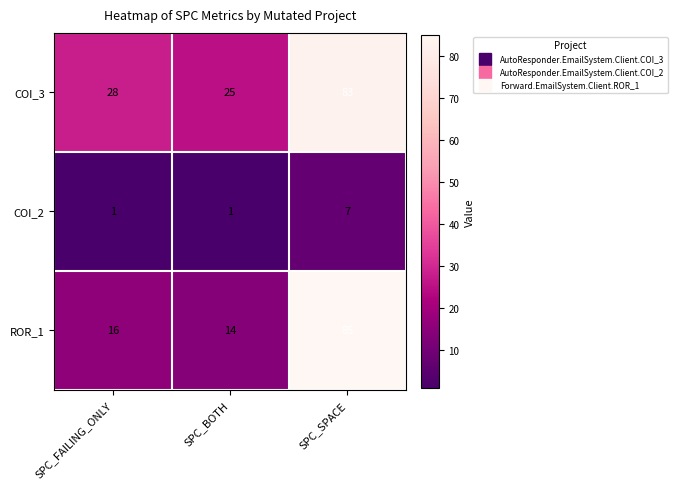

How many data points does each series have?

3